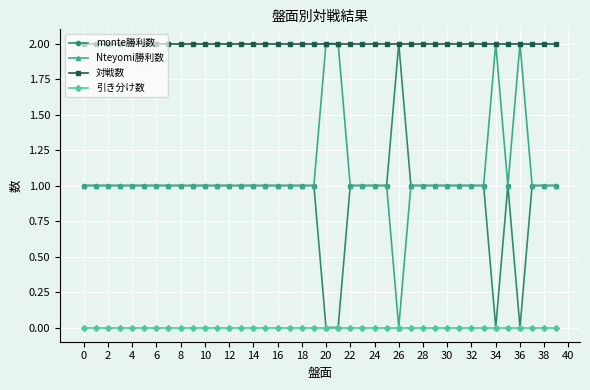

True or false: Nteyomi勝利数 has more than 1 points higher than both neighbors.

True